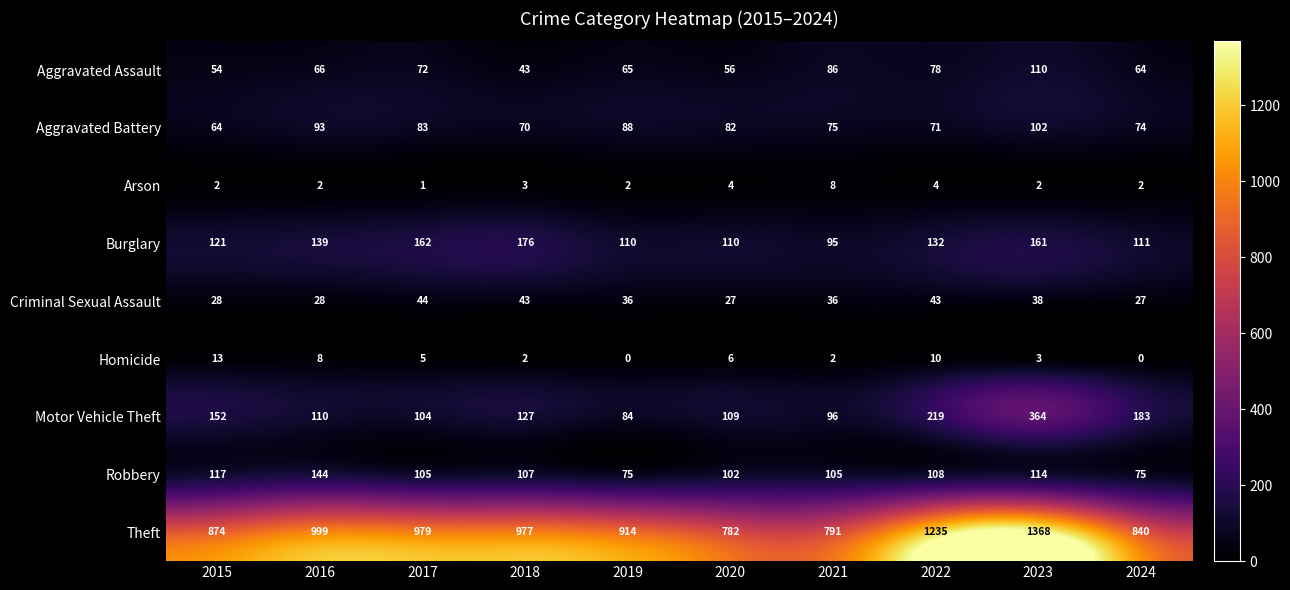

Count the number of categories in the chart.

10